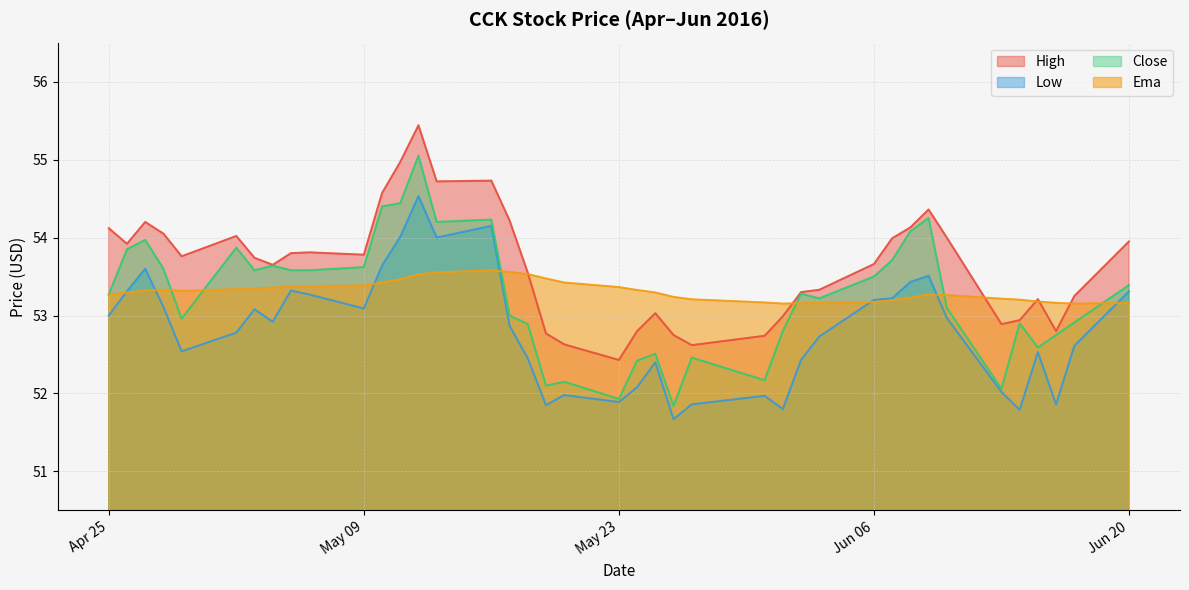

What is the maximum value shown in the chart?

55.4